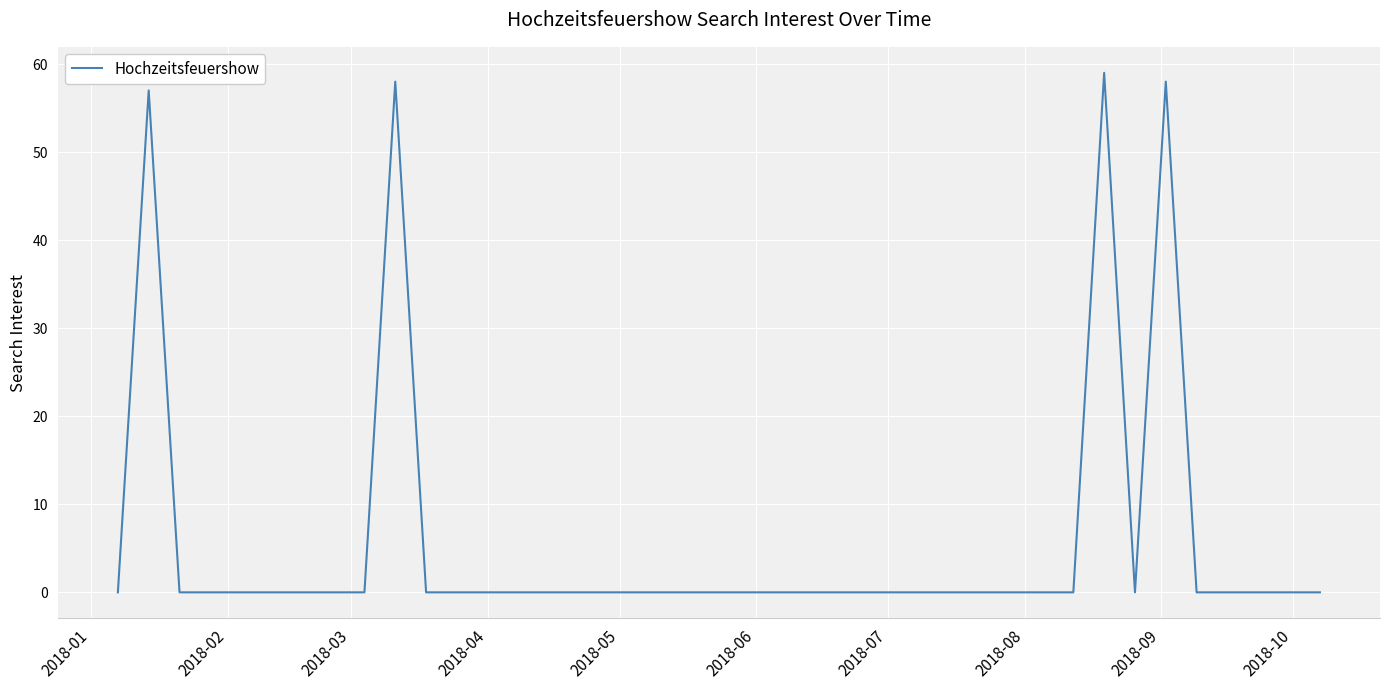

What is the maximum value shown in the chart?

59